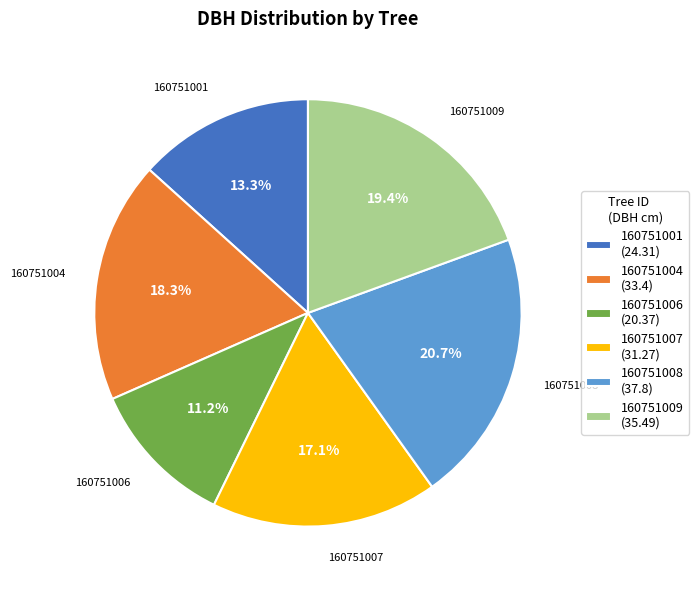

How many segments does this pie chart have?

6